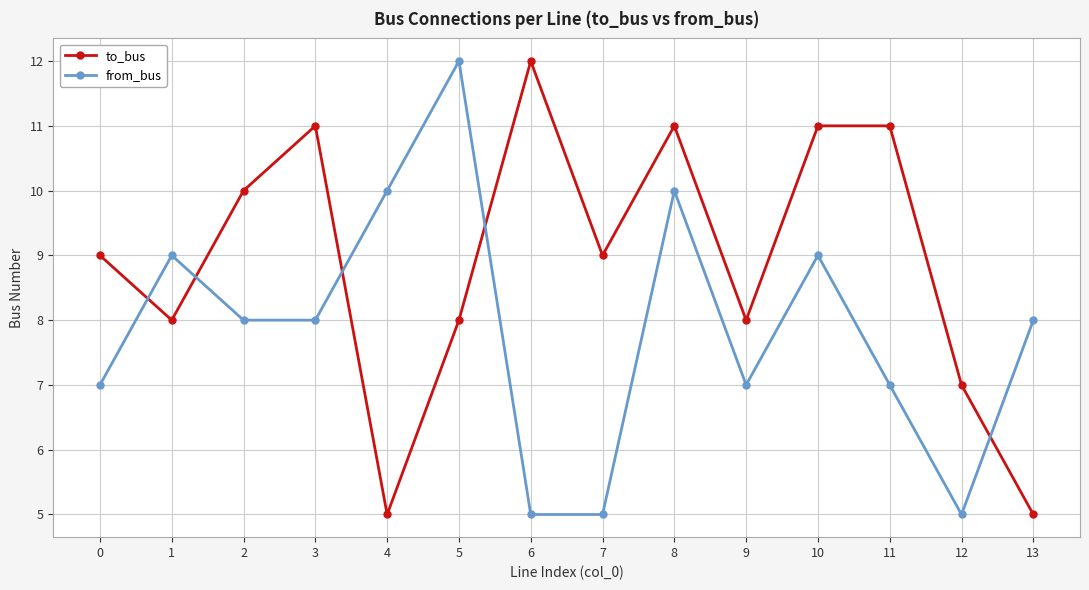

How many distinct data groups are displayed?

2